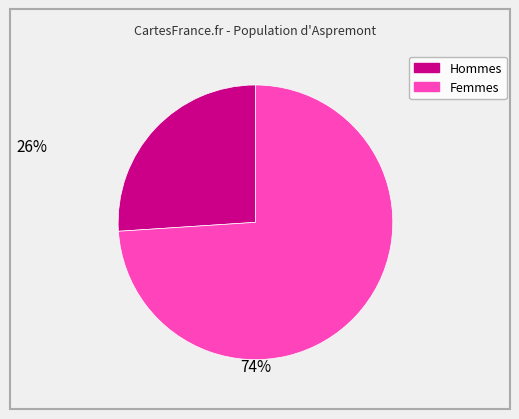

Does any single category account for the majority?

Yes